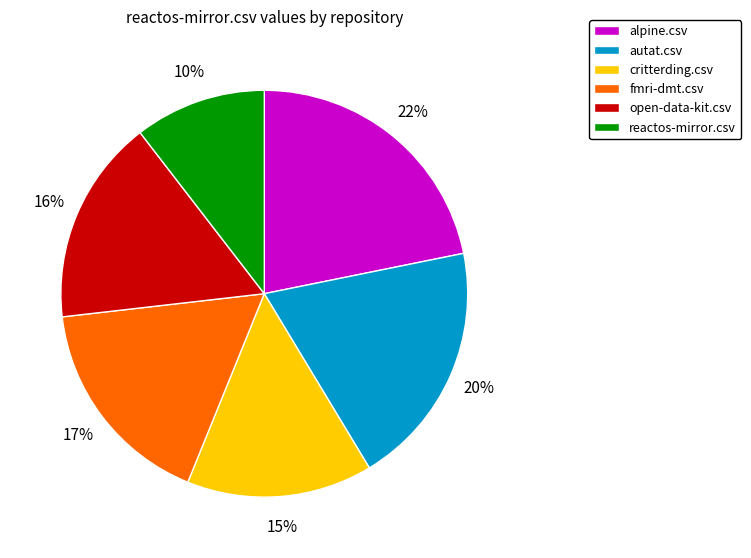

To the nearest percent, what is the difference between the open-data-kit.csv and reactos-mirror.csv slice percentages?

6%